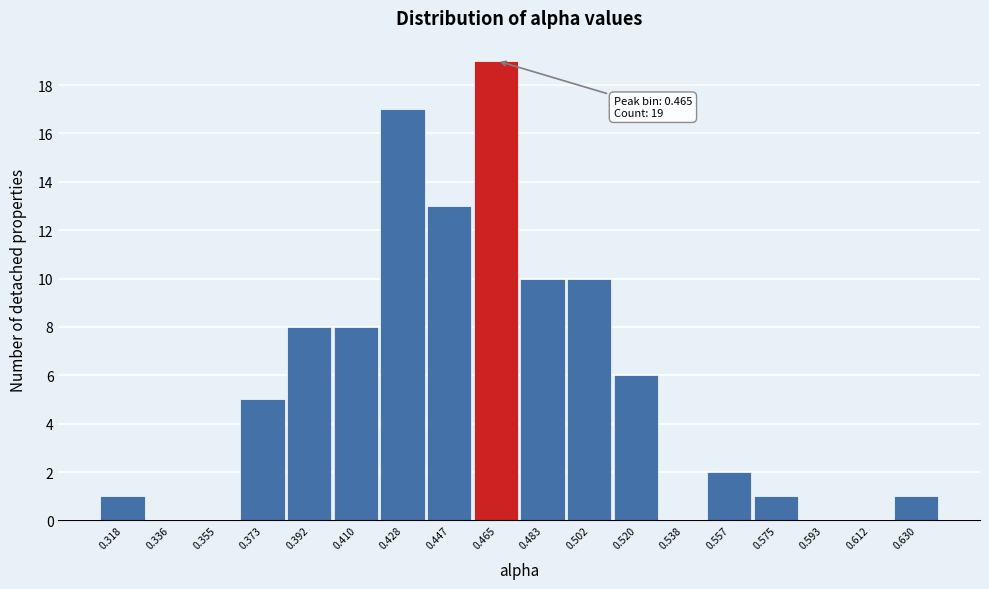

Reading right to left, list all the values displayed in this chart.

0.630=1	0.612=0	0.593=0	0.575=1	0.557=2	0.538=0	0.520=6	0.502=10	0.483=10	0.465=19	0.447=13	0.428=17	0.410=8	0.392=8	0.373=5	0.355=0	0.336=0	0.318=1